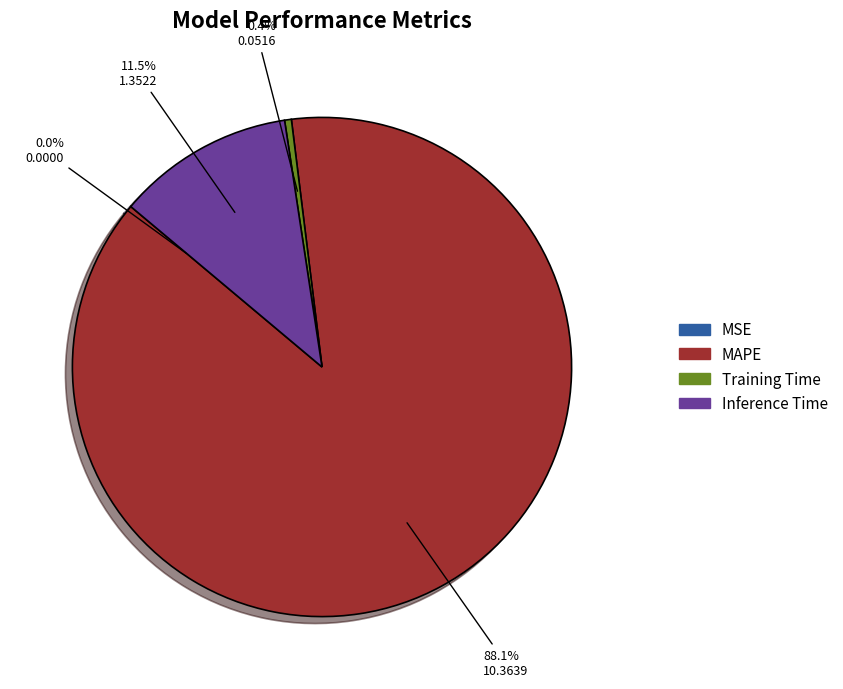

What percentage do MAPE and Inference Time together represent?

99.6%